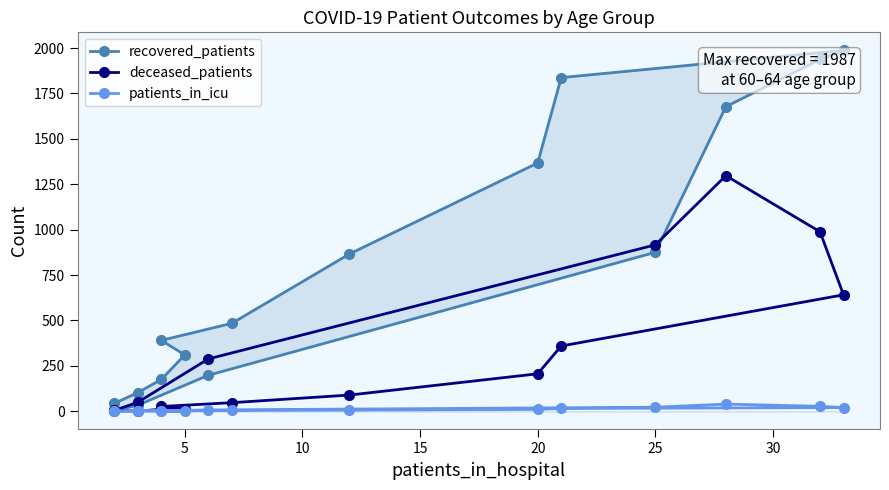

Reading left to right, what are all the values shown in this chart?

recovered_patients: 43	102	175	310	390	484	866	1367	1837	1987	1937	1677	875	198	33	3
deceased_patients: 6	0	11	11	26	47	89	206	359	641	988	1297	916	288	49	4
patients_in_icu: 1	2	1	1	1	4	6	10	15	20	27	39	22	7	1	0